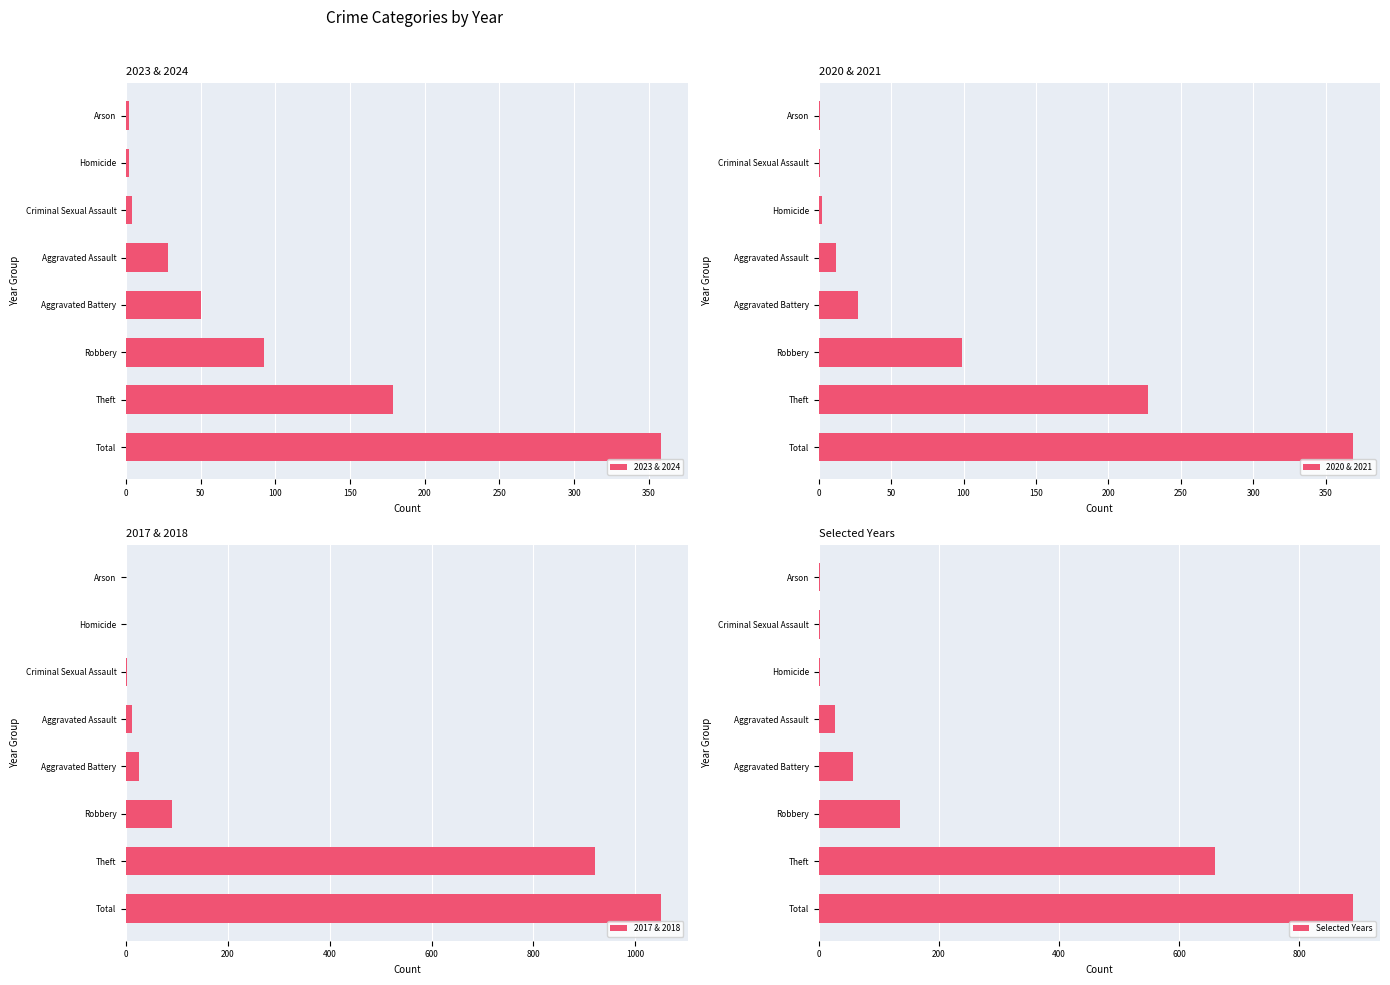

Reading right to left, transcribe all the data shown in this chart.

2023 & 2024: 2	2	4	28	50	92	179	358
2020 & 2021: 1	1	2	12	27	99	227	369
2017 & 2018: 0	0	2	11	25	91	921	1050
Selected Years: 2	3	3	28	58	136	660	890